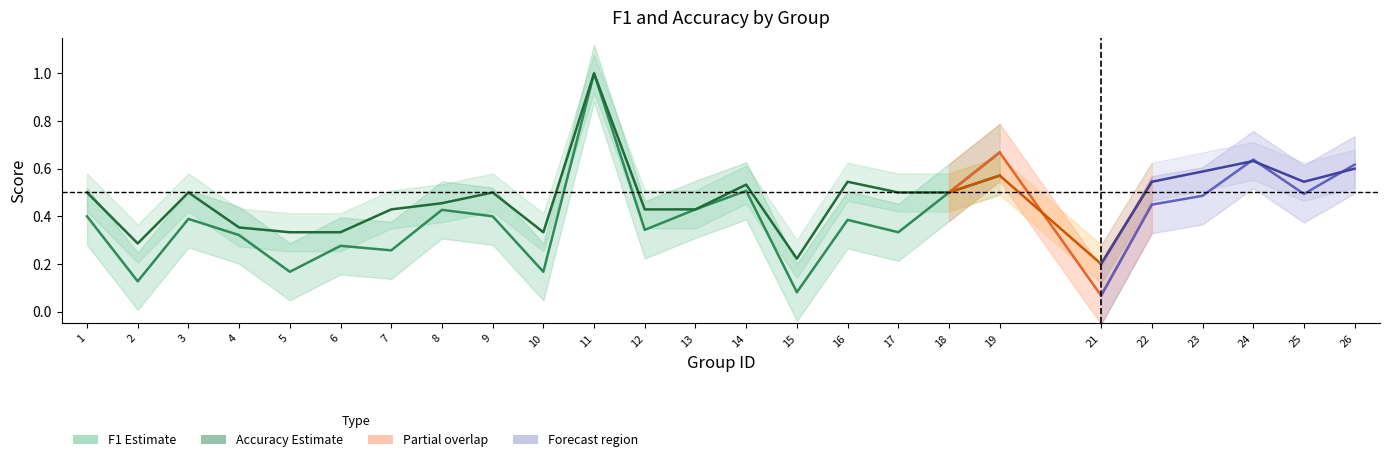

What is the difference between the second highest and second lowest values in the f1 series?

0.5